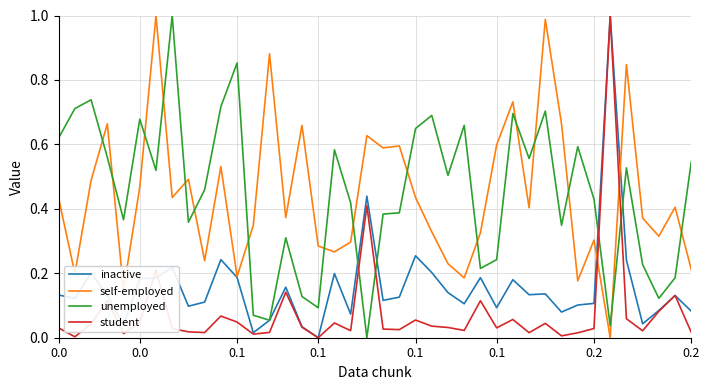

True or false: self-employed and student cross at least once.

True